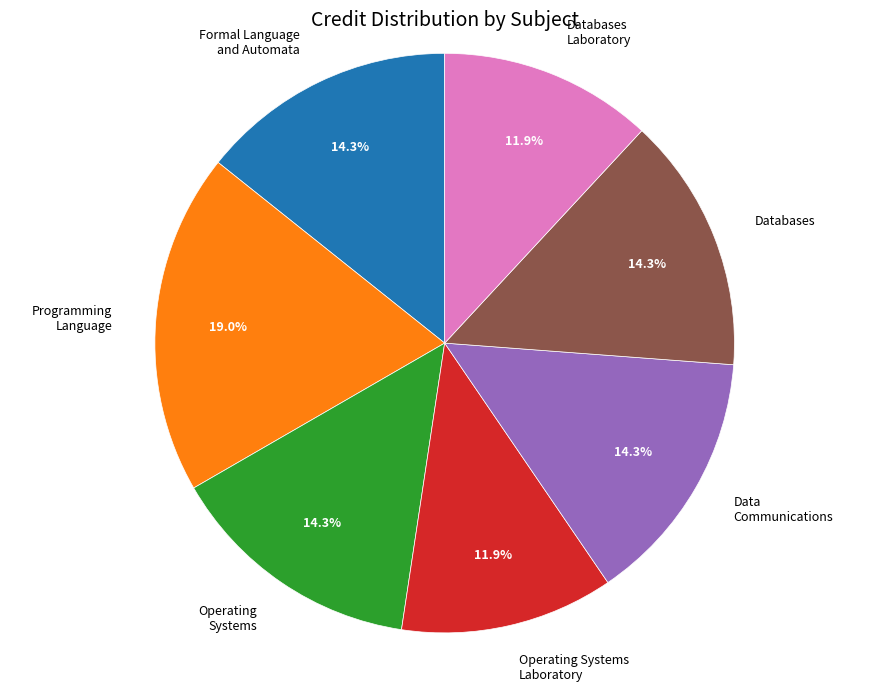

Which has a higher value, Databases or Programming Language?

Programming Language